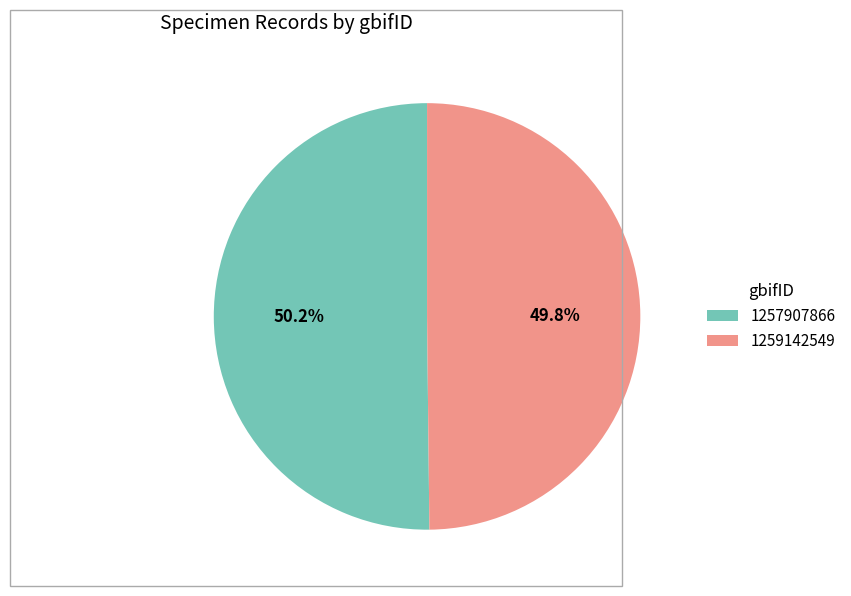

What is the ratio of the value at 1259142549 to the value at 1257907866?

1.0